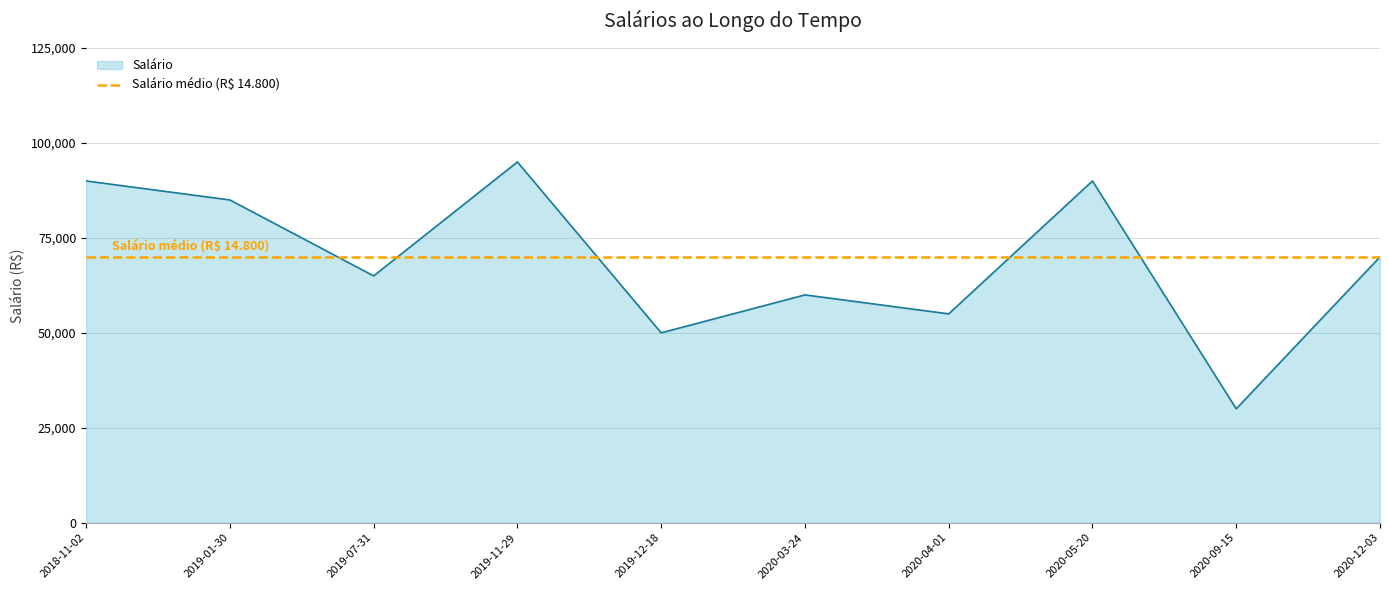

What position from the right is 2020-05-20?

3